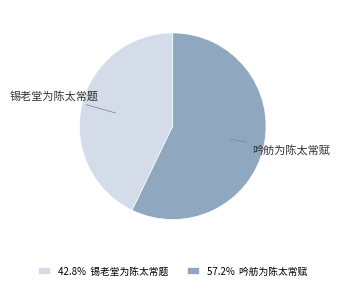

Rank the categories by value from lowest to highest.

锡老堂为陈太常题, 吟舫为陈太常赋